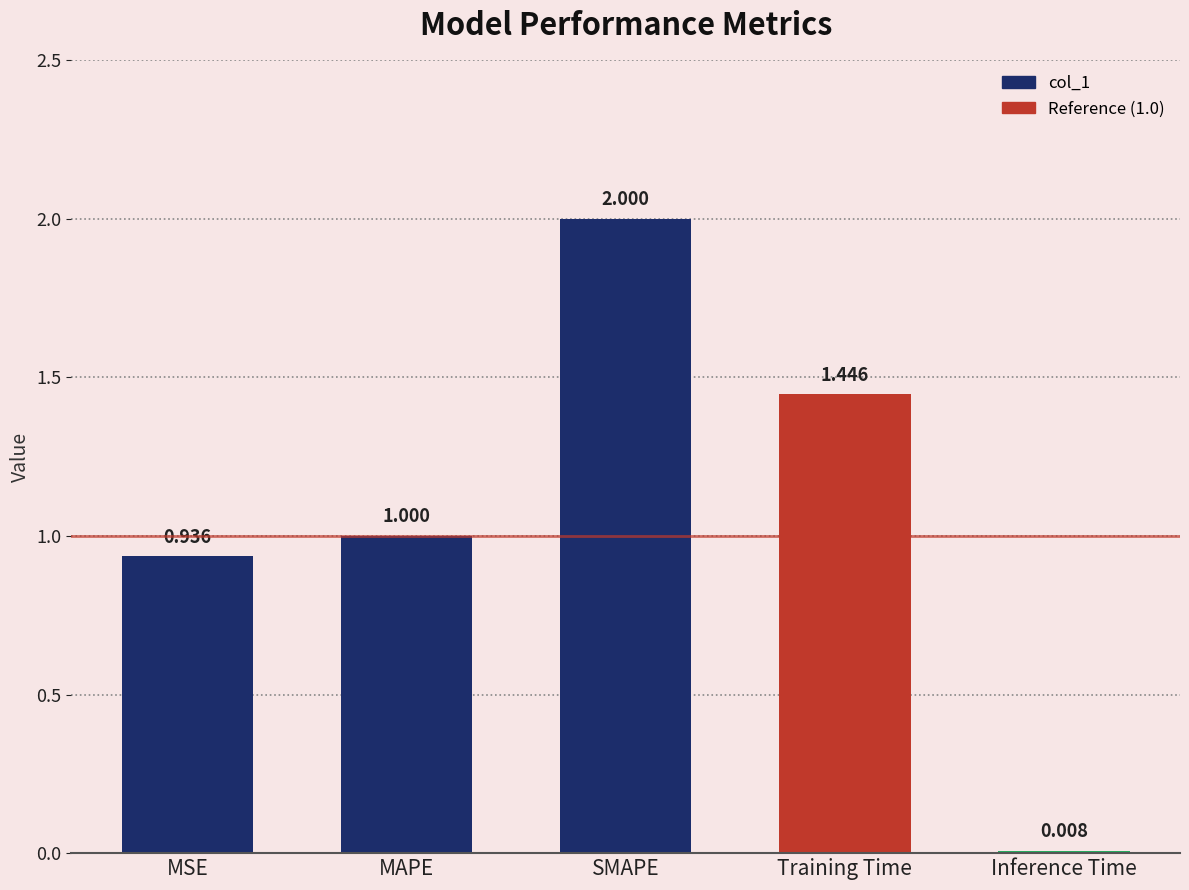

List the labels in order of value, smallest first.

Inference Time, MSE, MAPE, Training Time, SMAPE